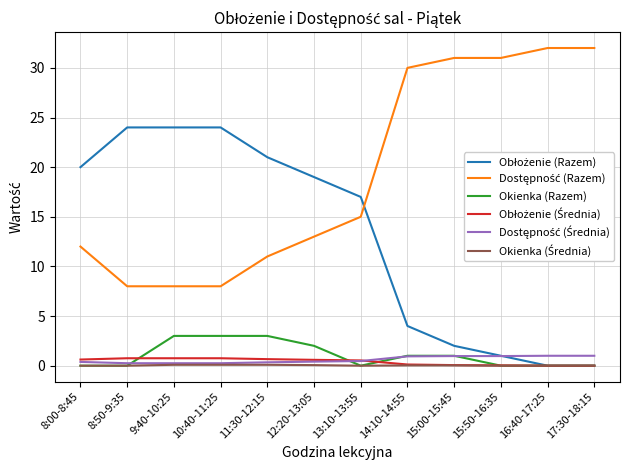

Is it true that Okienka (Razem) equals 5.3 at 9:40-10:25?

False